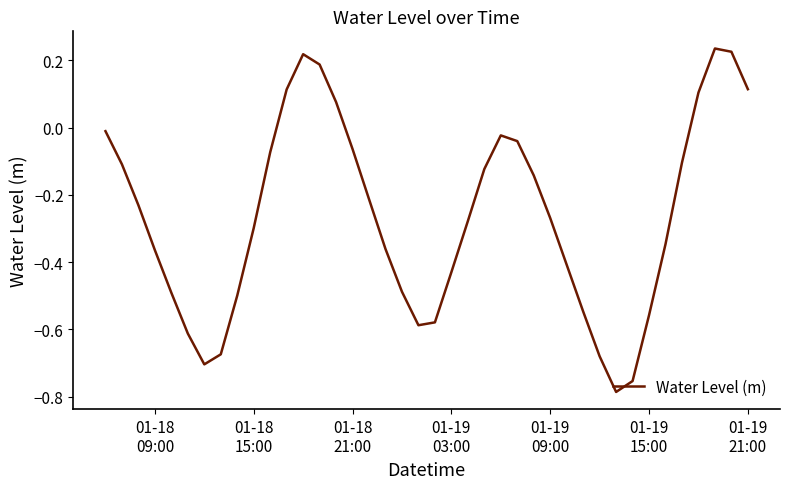

True or false: there are more than 2 points higher than both neighbors.

True